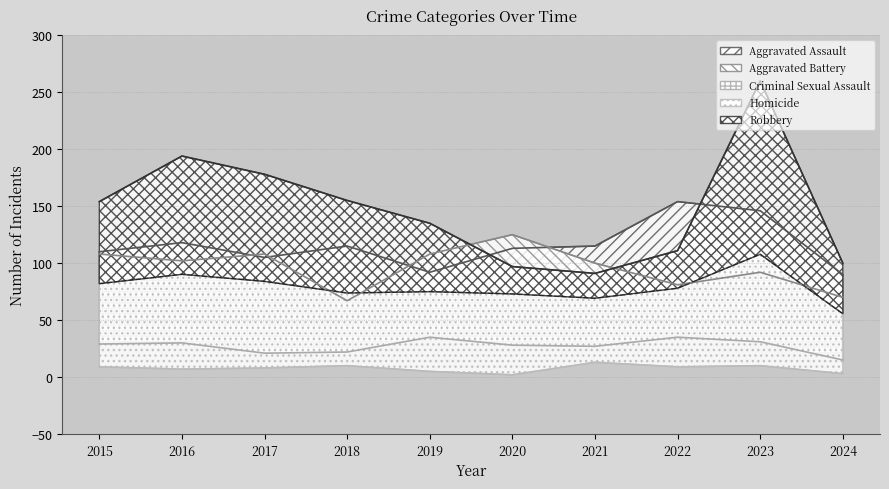

Which category has the lowest value across all series?

2020